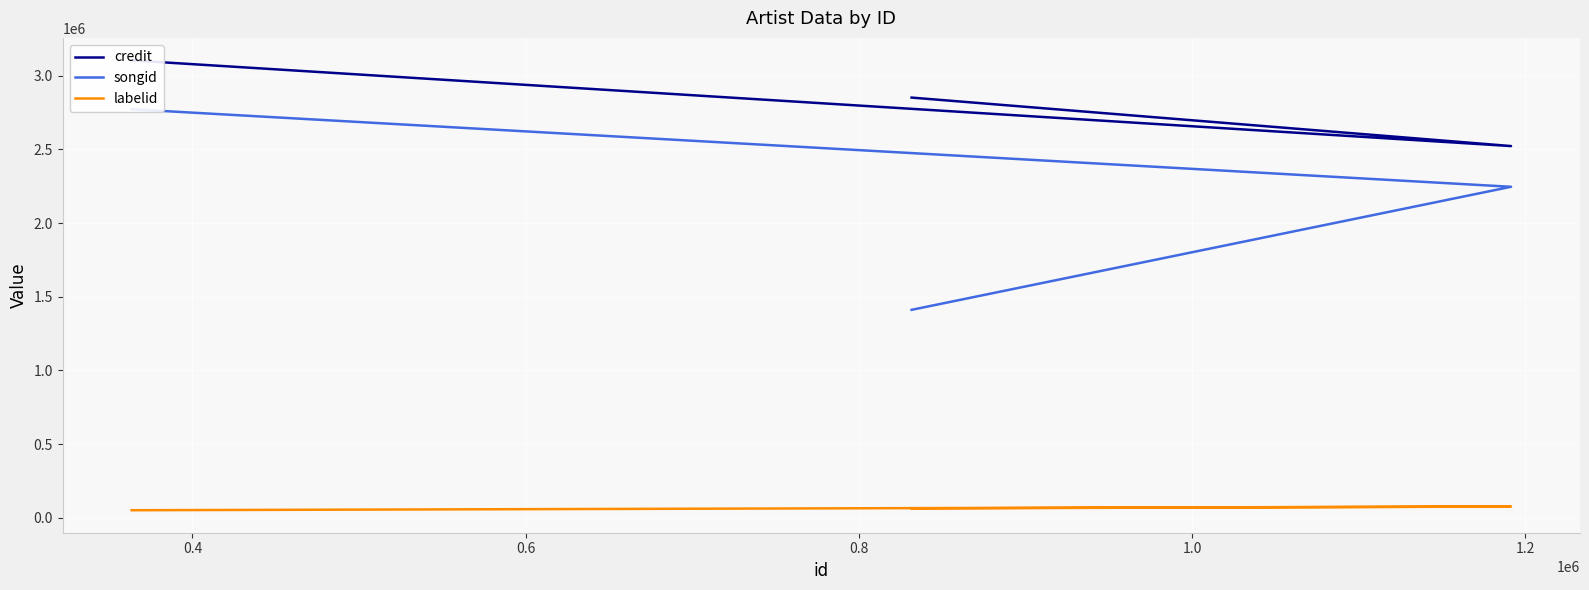

How many lines are shown in the chart?

3